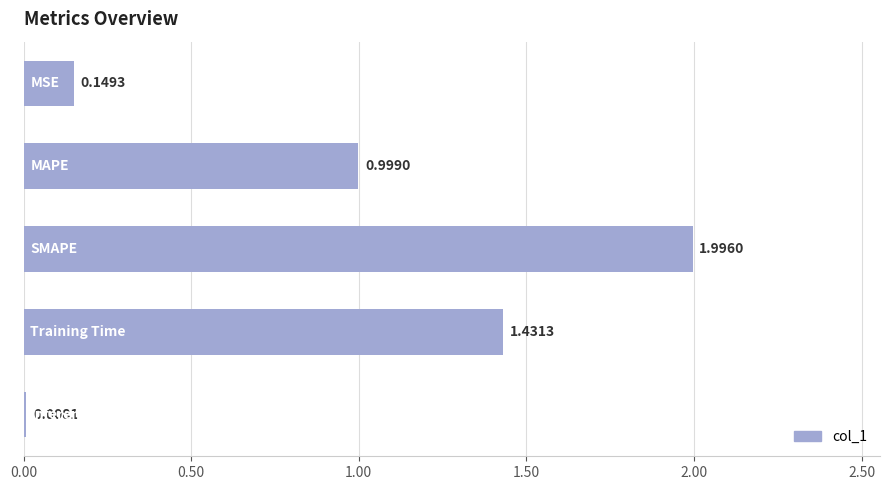

What is the average value?

0.9